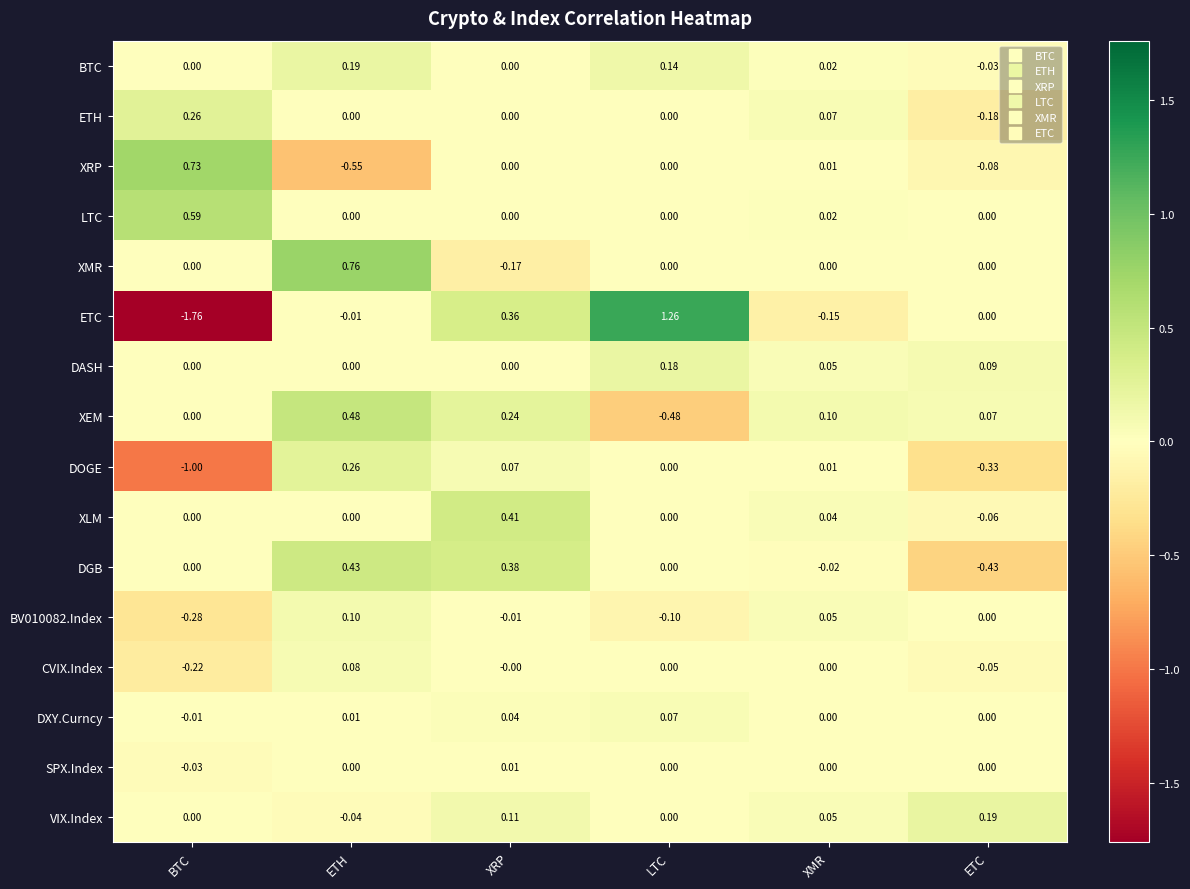

Which category has the highest value in the BV010082.Index series?

ETH